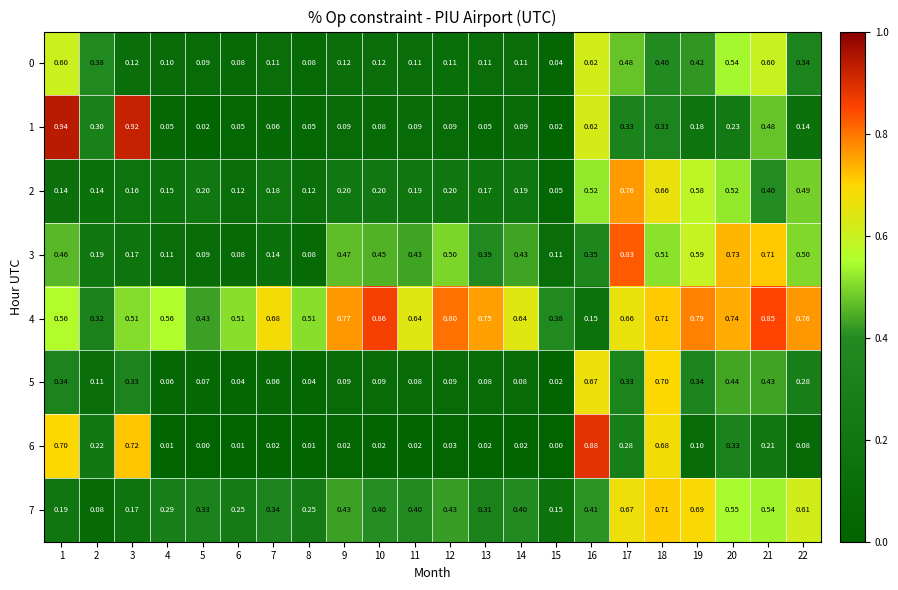

Is the value of 4 at 18 greater than the value of 0 at 2?

Yes